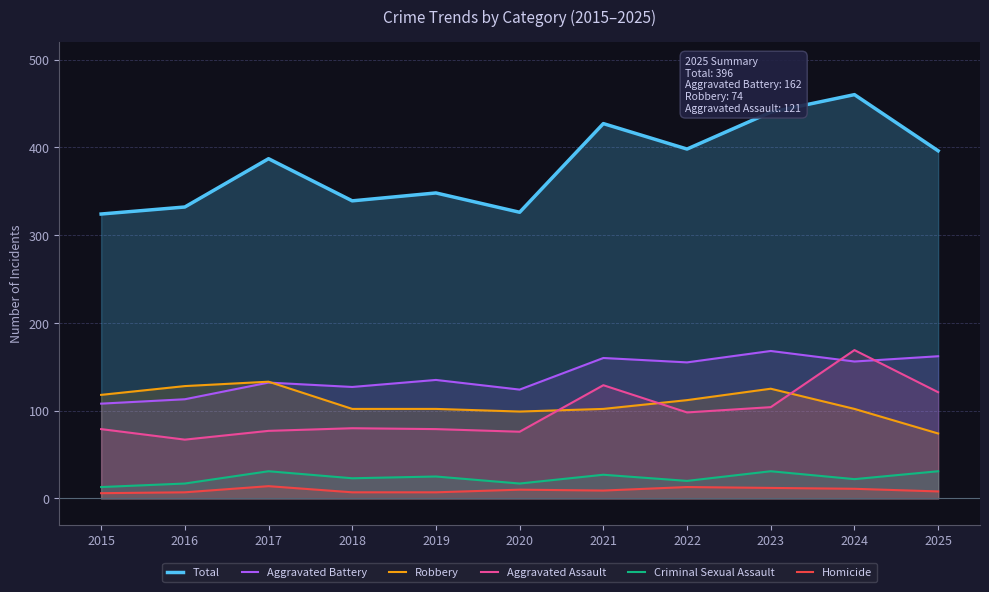

Is it true that Total equals 509 at 2015?

False